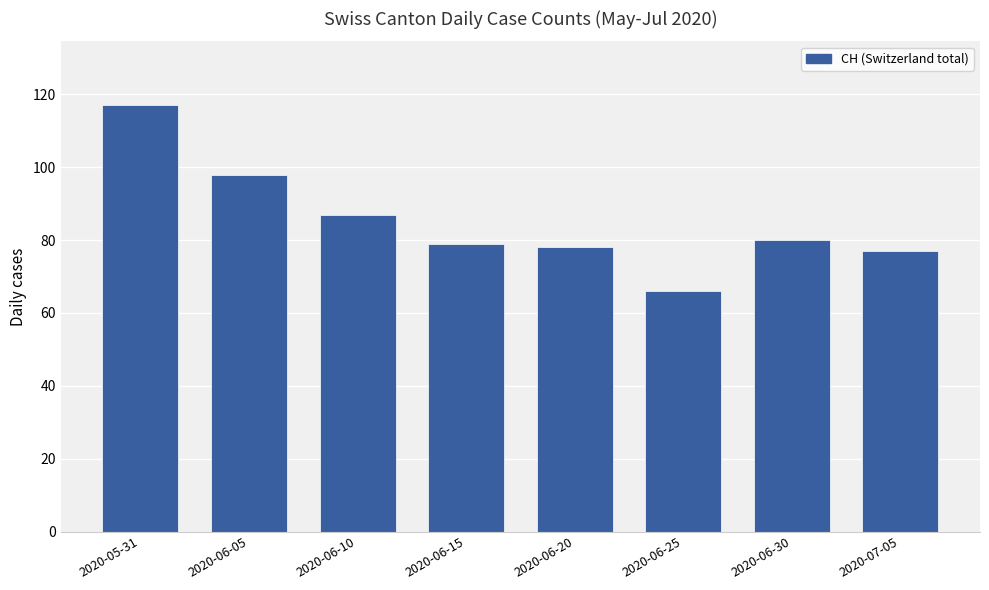

What is the smallest value displayed?

66